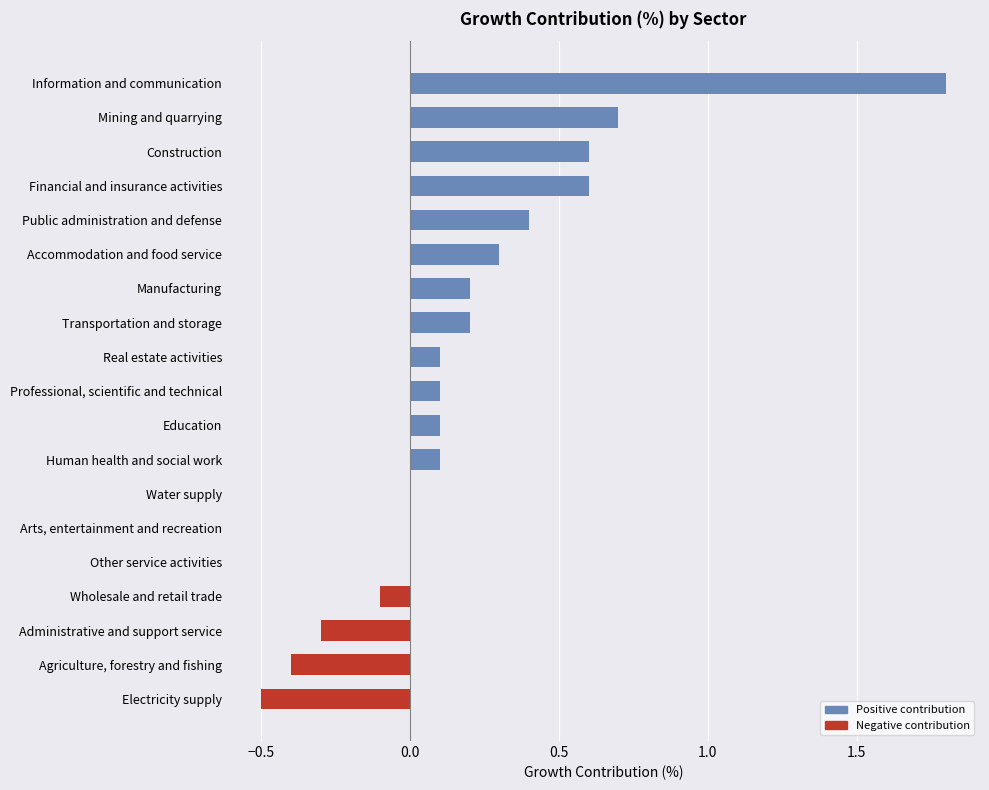

What is the change in value from Financial and insurance activities to Manufacturing?

-0.4